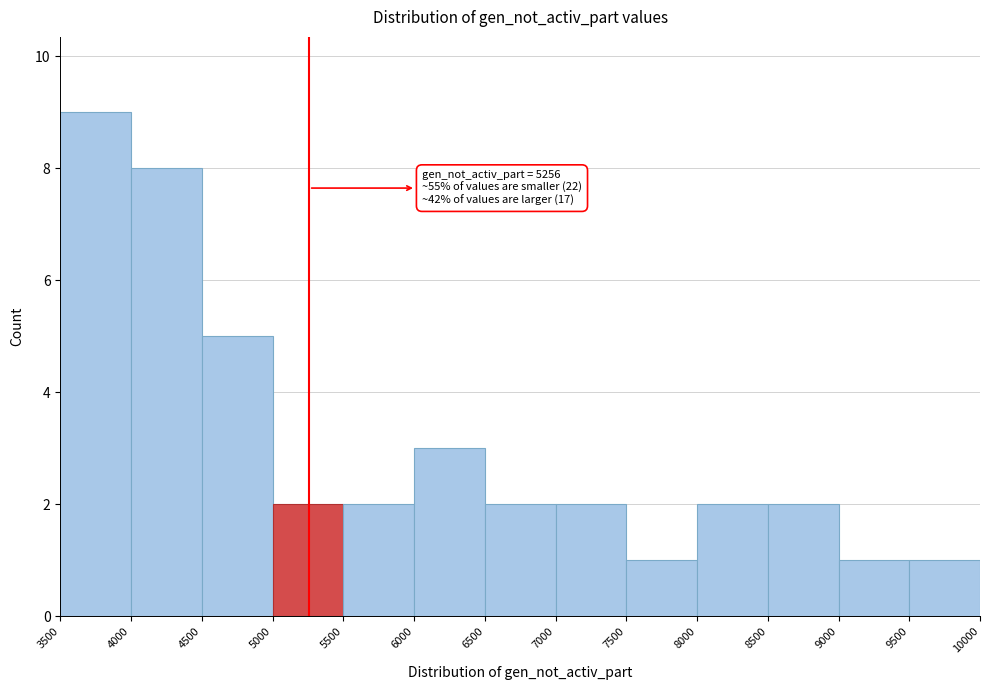

Which range on the x-axis has the tallest bar?

3500 to 4000